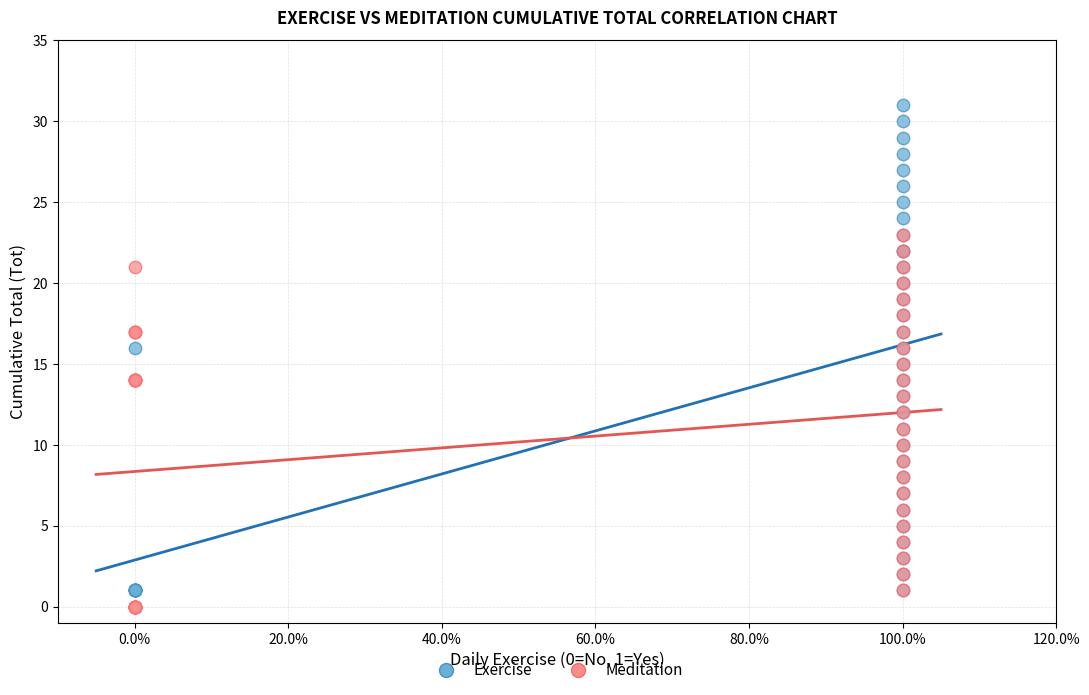

Which series has the widest spread of Y values?

Exercise